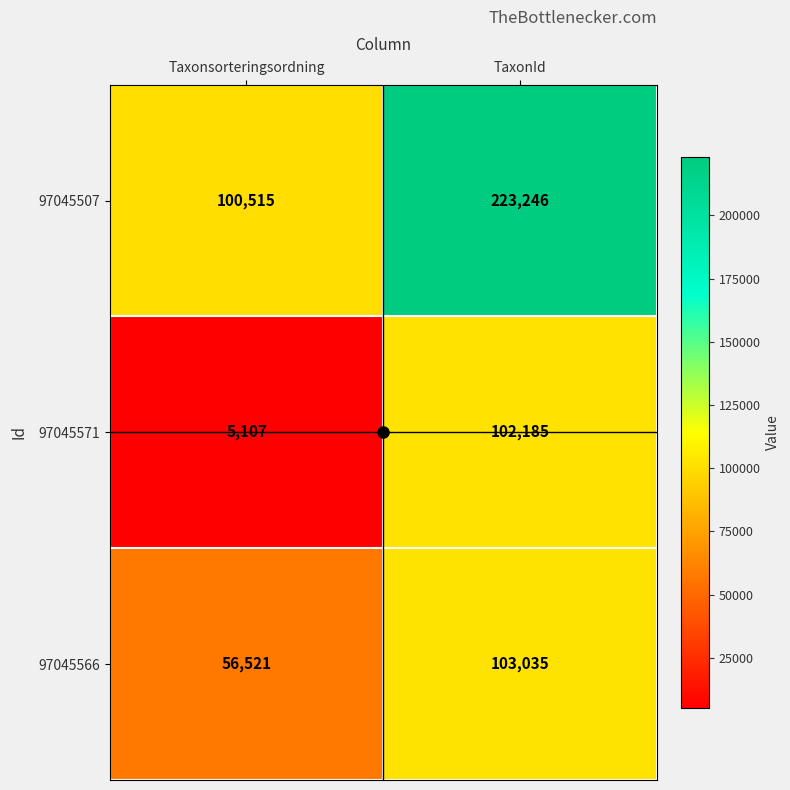

Where is 97045566 nearest to the value 79778?

Taxonsorteringsordning